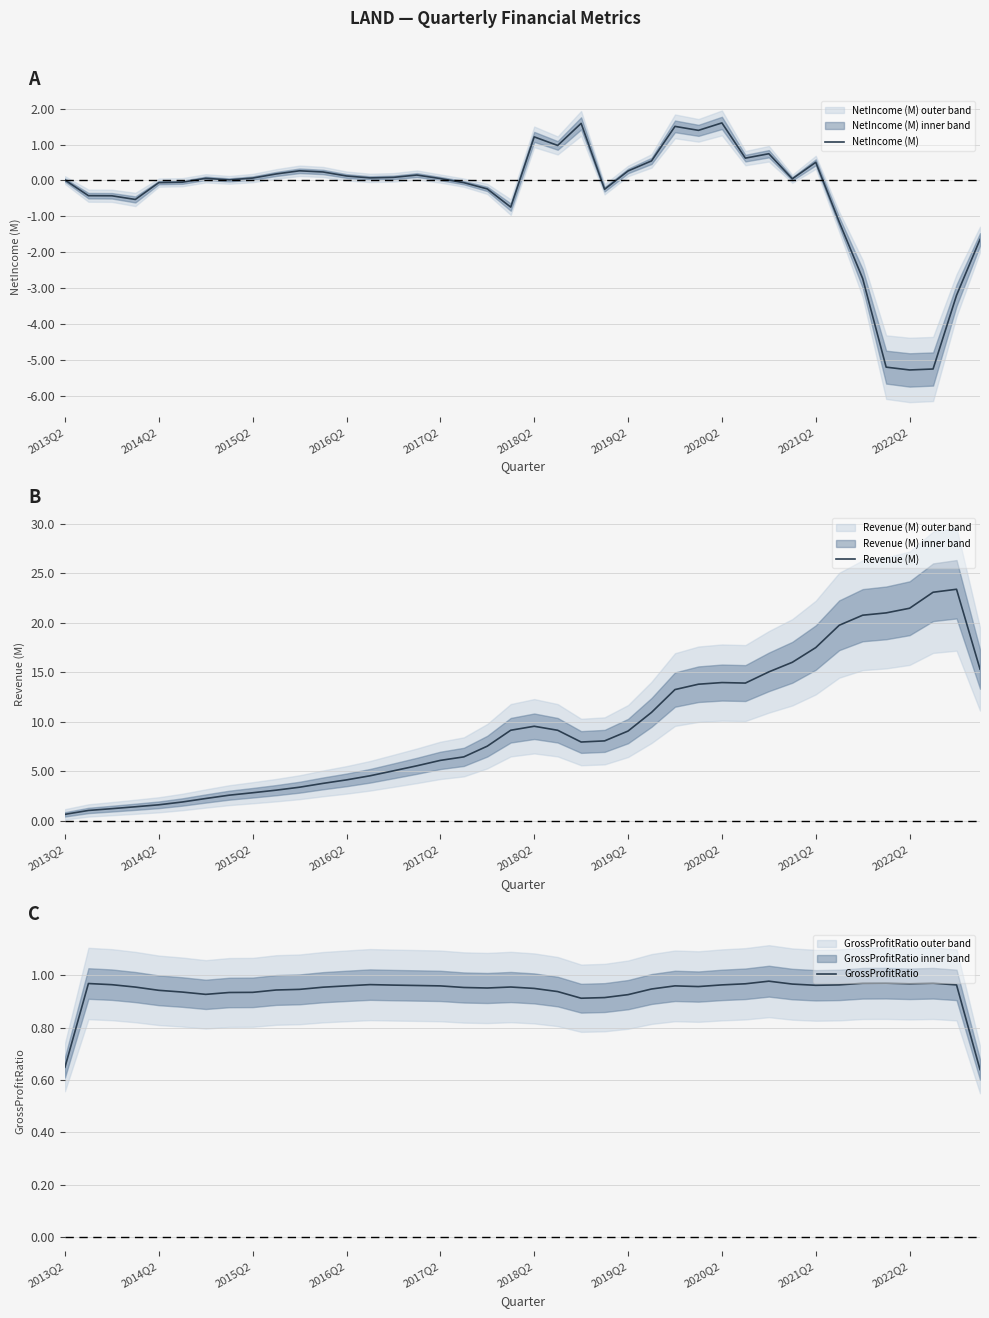

True or false: Revenue (M) and NetIncome (M) cross at least once.

False